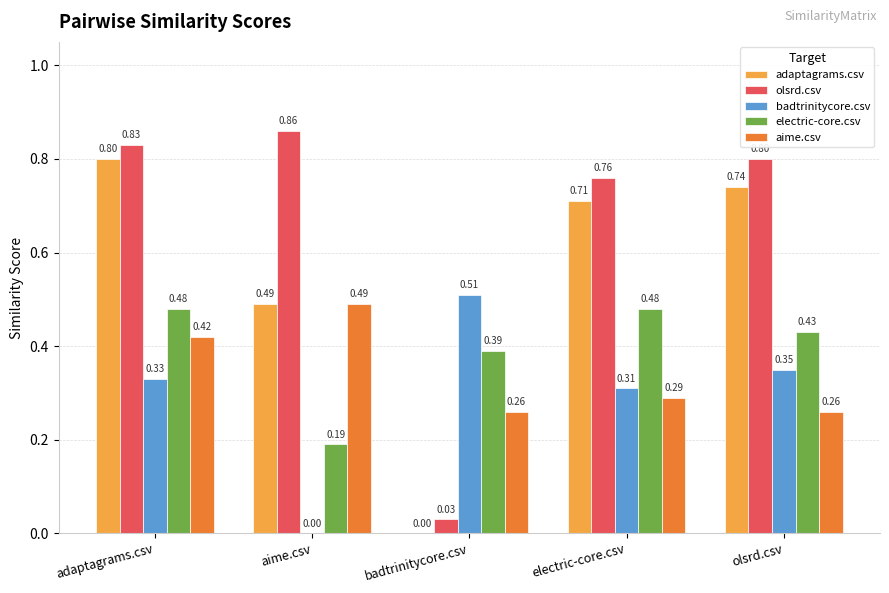

Is the value of badtrinitycore.csv at adaptagrams.csv greater than the value of adaptagrams.csv at electric-core.csv?

No